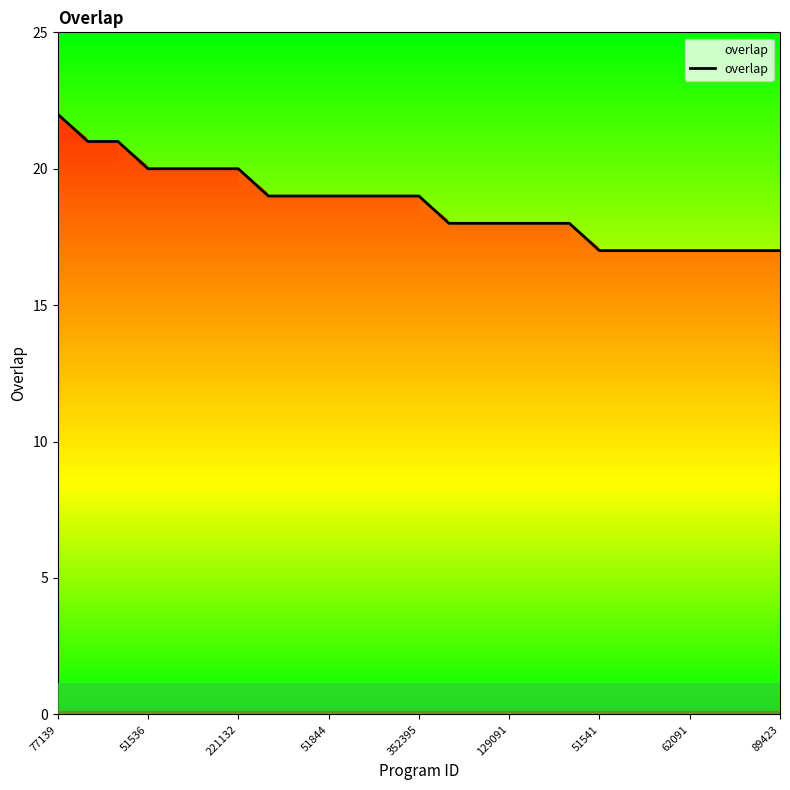

What is the maximum value for overlap?

22